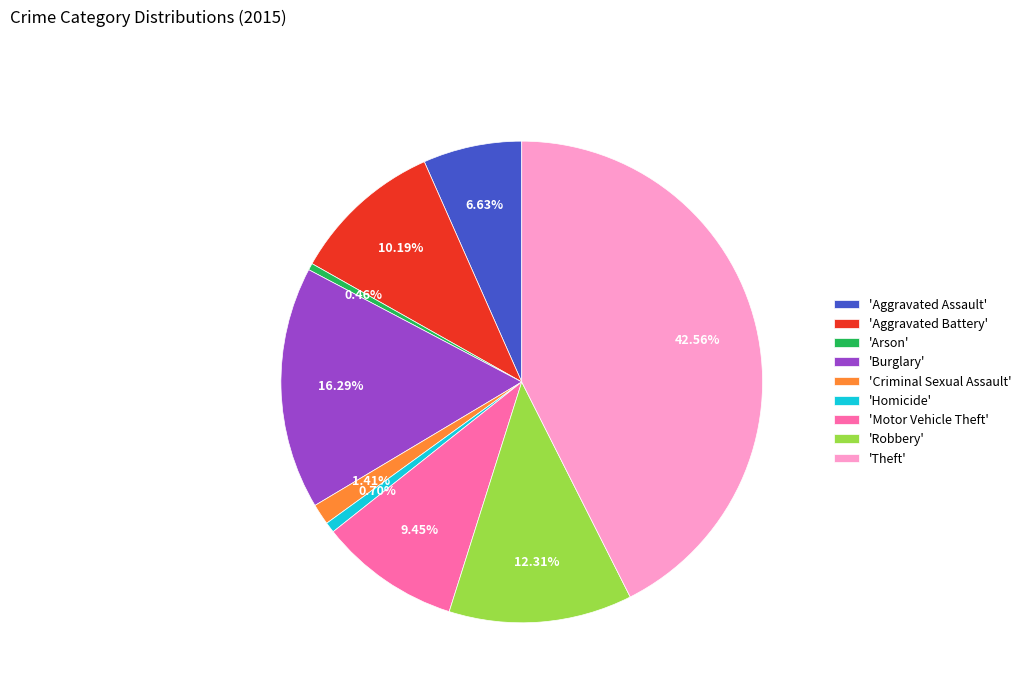

How many segments does this pie chart have?

9